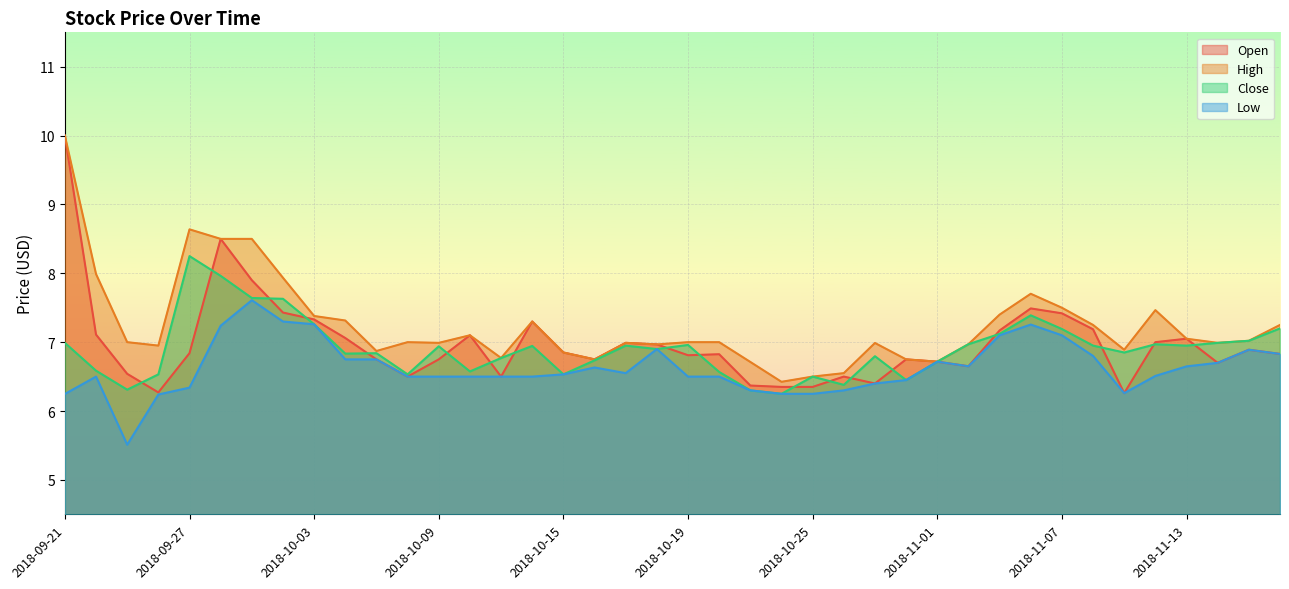

What is the difference between the Low values at 2018-10-08 and 2018-11-05?

0.6